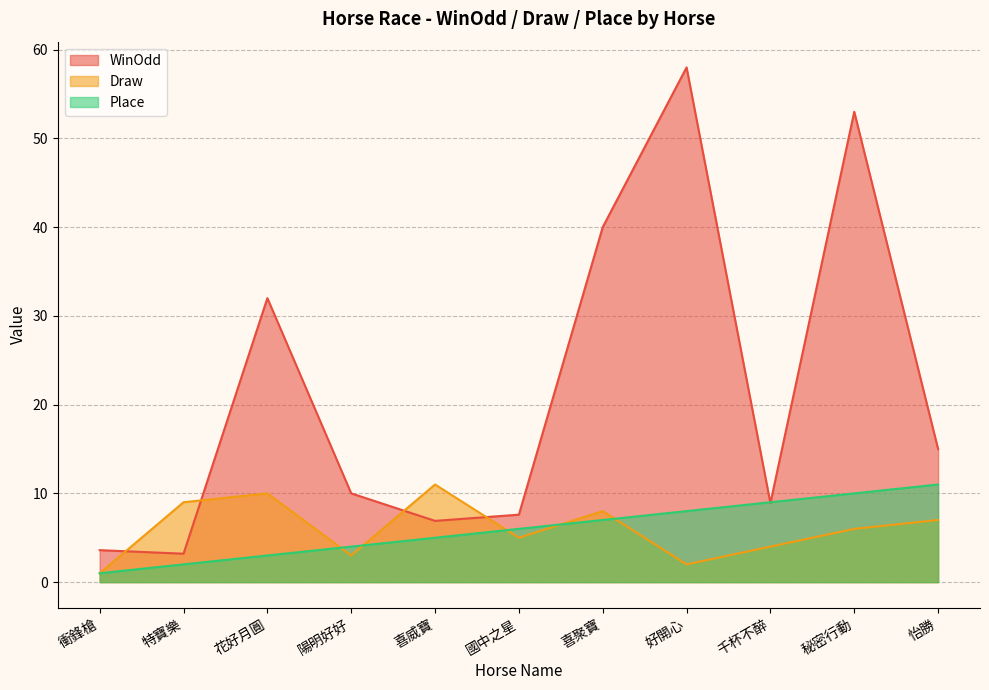

Reading left to right, transcribe all the data shown in this chart.

WinOdd: 3.6	3.2	32.0	10.0	6.9	7.6	40.0	58.0	8.9	53.0	15.0
Draw: 1.0	9.0	10.0	3.0	11.0	5.0	8.0	2.0	4.0	6.0	7.0
Place: 1.0	2.0	3.0	4.0	5.0	6.0	7.0	8.0	9.0	10.0	11.0